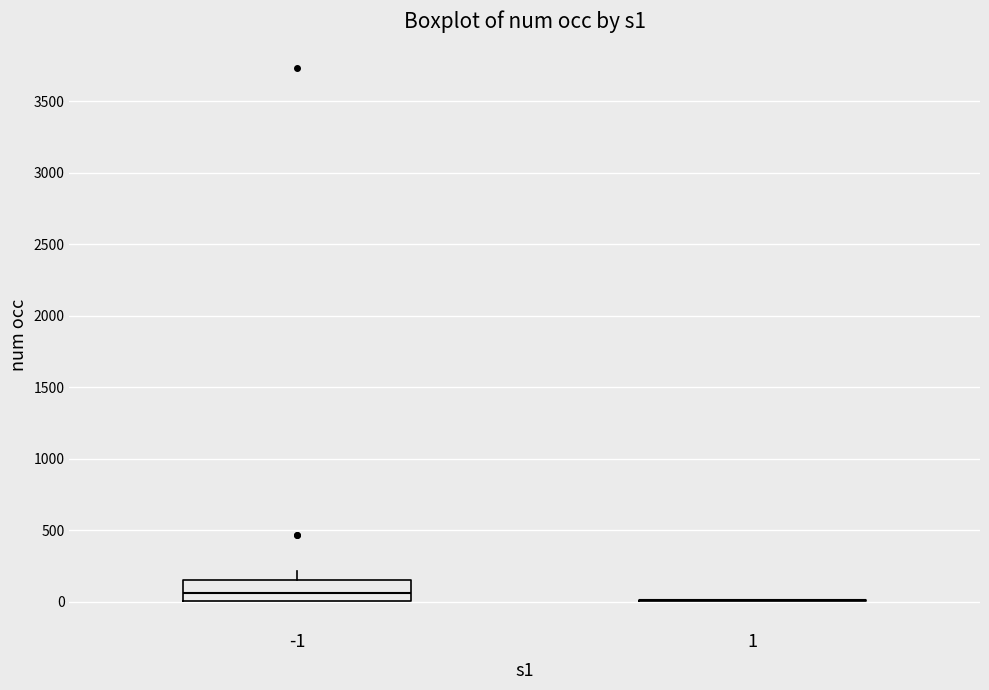

Reading left to right, transcribe this box plot: for each box, give where its median line is, the range the box spans, and where its two whiskers end, as read against the y-axis. The values are not printed on the chart, so give them approximately, as read against the axis.

-1: median 50, box 0 to 150, whiskers 0 to 200
1: box collapsed to a line at 0, whiskers 0 to 0